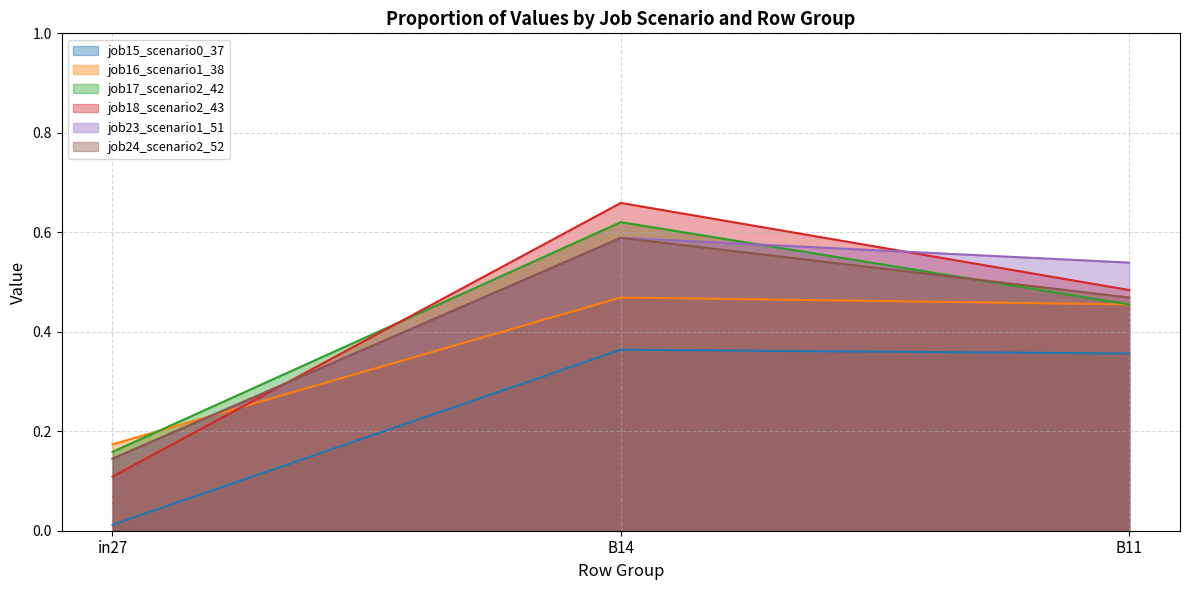

Is it true that job18_scenario2_43 equals 1.2 at B14?

False